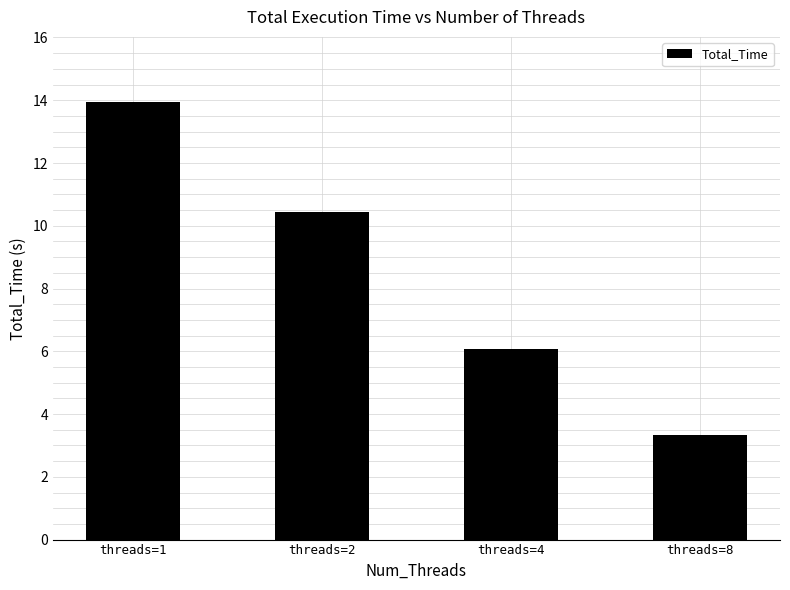

Is it true that the value at threads=2 is 10.4?

True